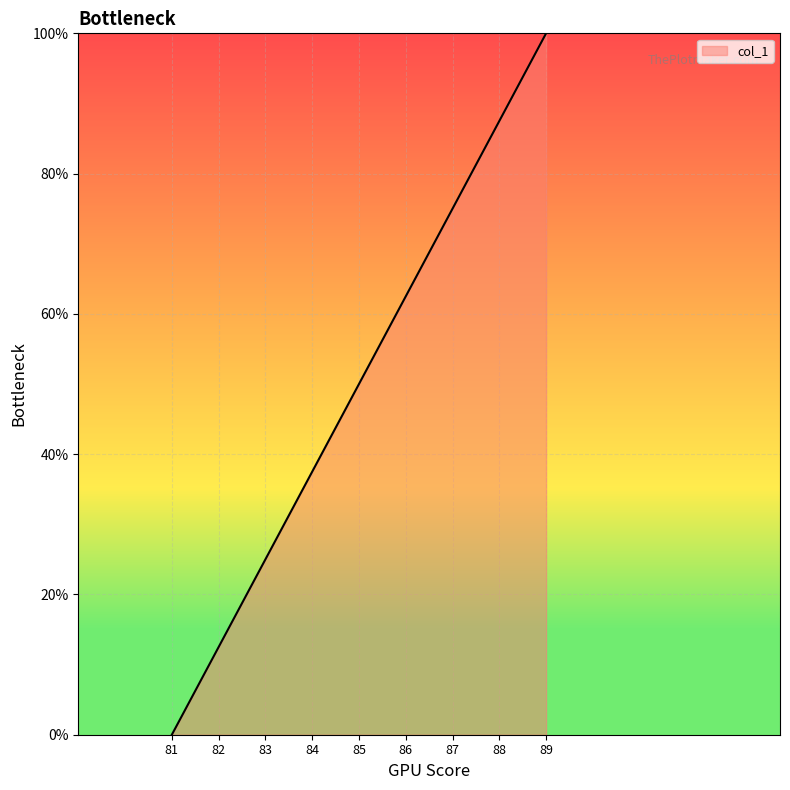

Read the value at 85.

50.0